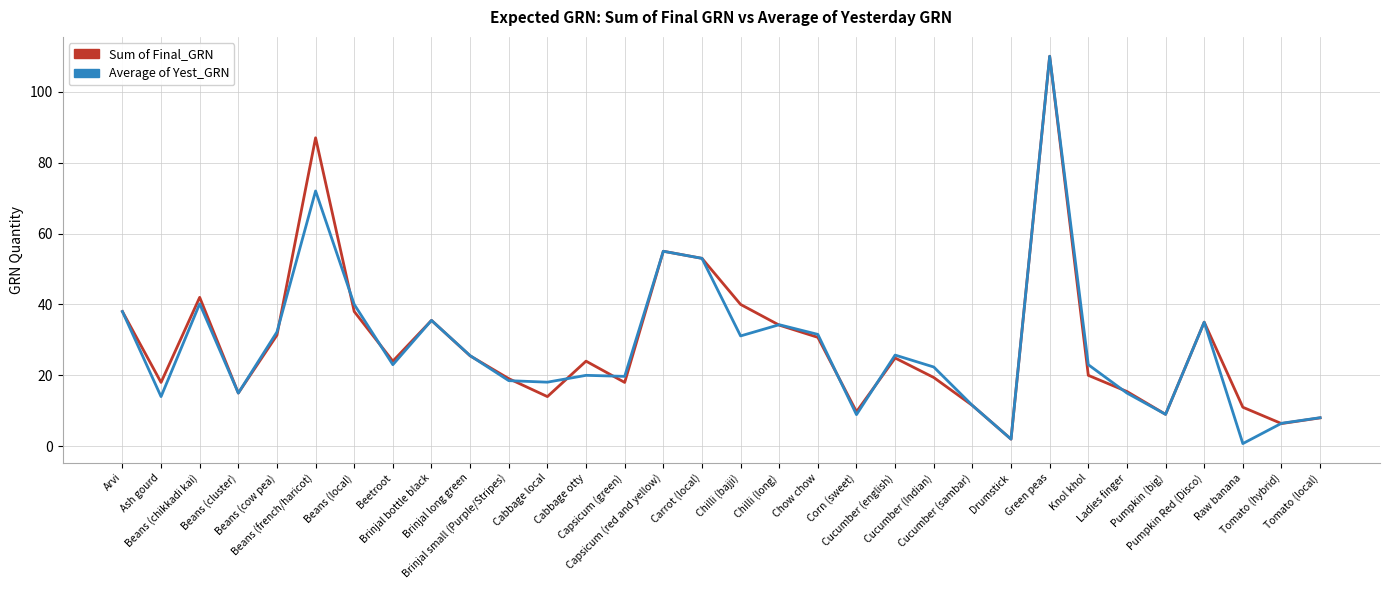

What is the greatest value displayed?

110.0